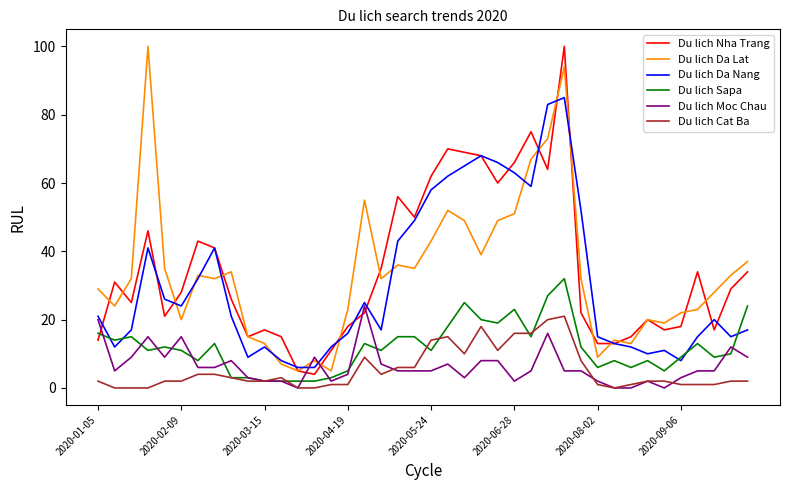

True or false: Du lich Da Nang and Du lich Cat Ba intersect in this chart.

False